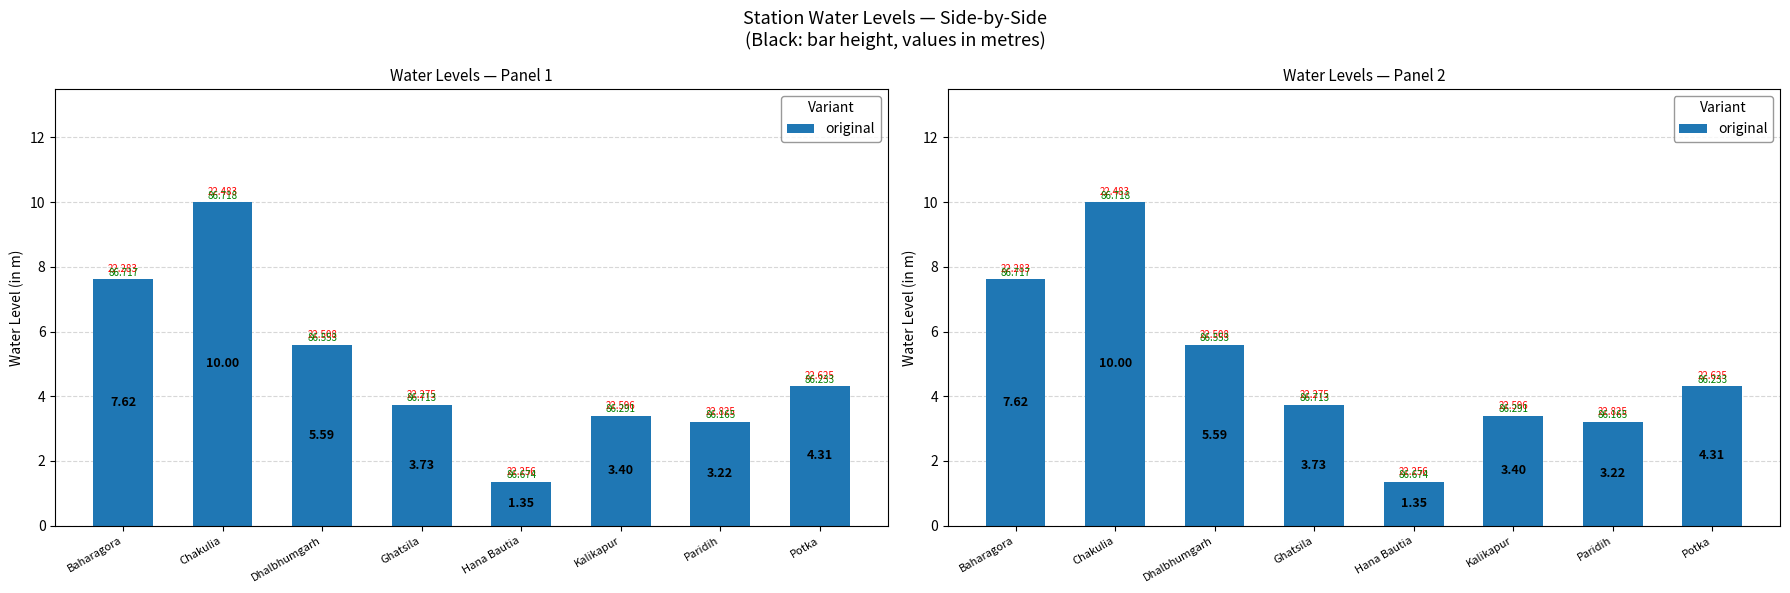

Reading right to left, transcribe all the data shown in this chart.

4.3	3.2	3.4	1.4	3.7	5.6	10.0	7.6